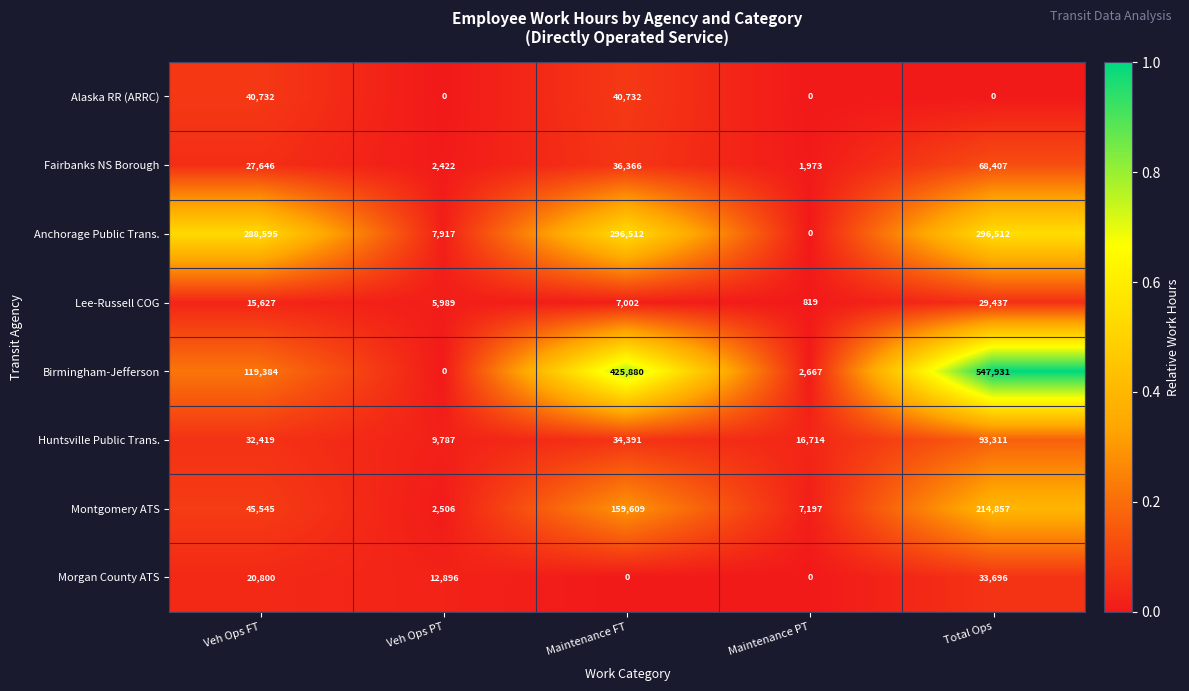

True or false: Morgan County ATS has a value of 0 at Maintenance PT.

True